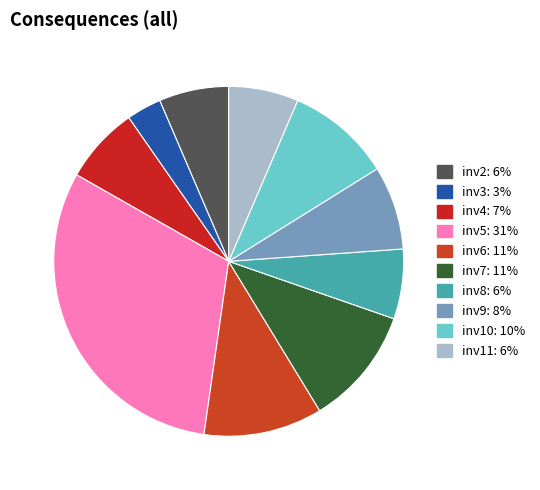

Count the number of slices in the pie.

10